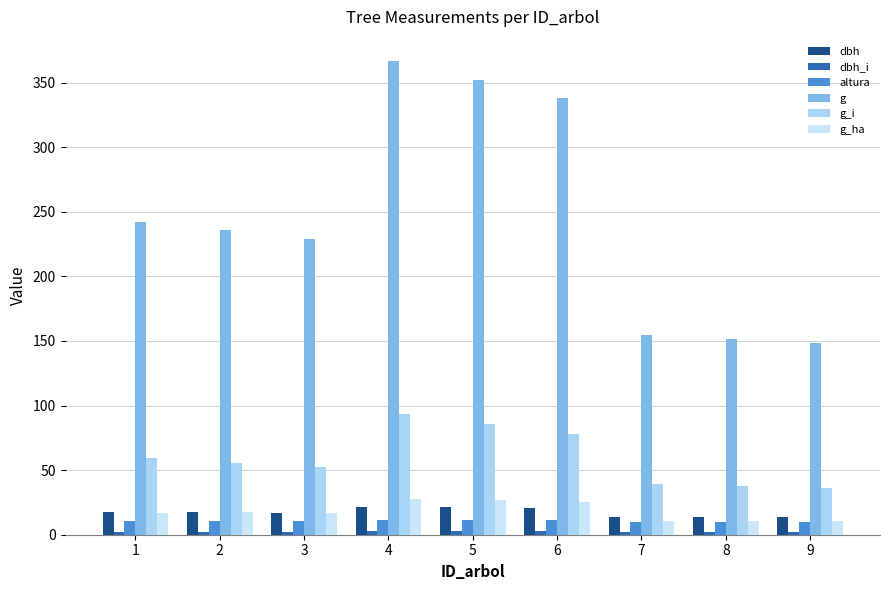

Which series changed the most between 6 and 9?

g